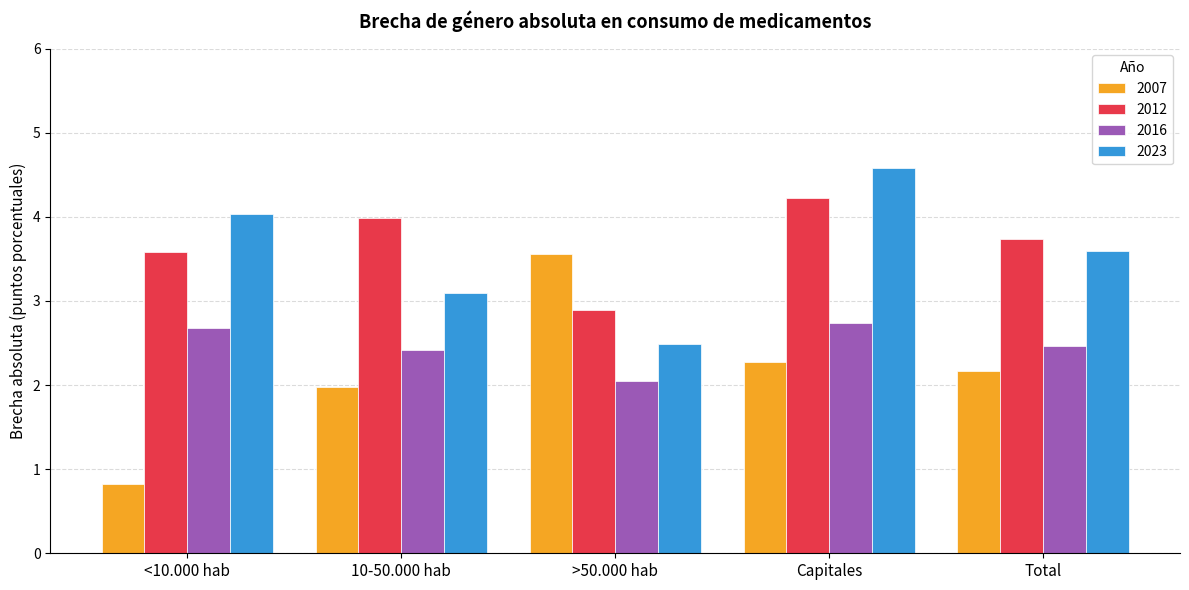

What is the difference between the second highest and minimum values in the 2007 series?

1.5